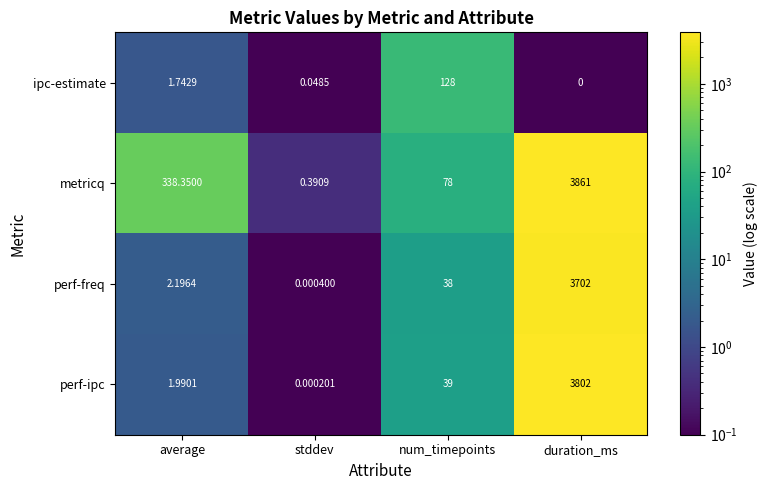

Which series changed the most between average and stddev?

metricq